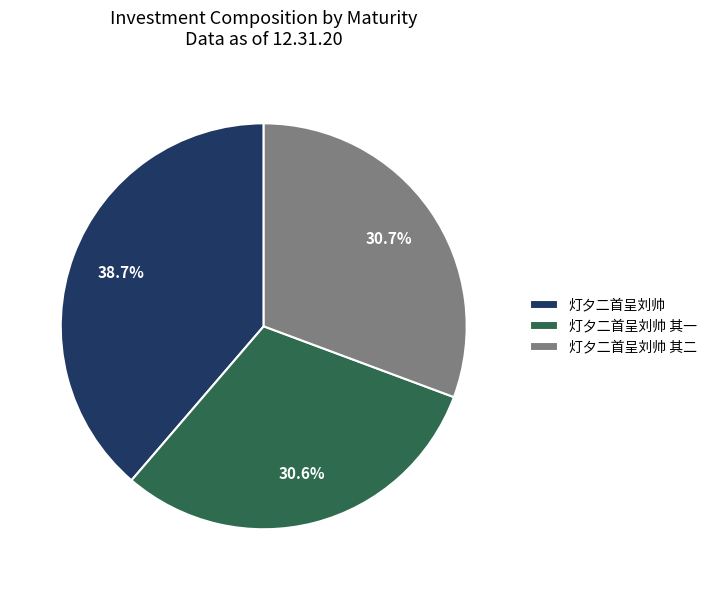

Does any single category account for the majority?

No